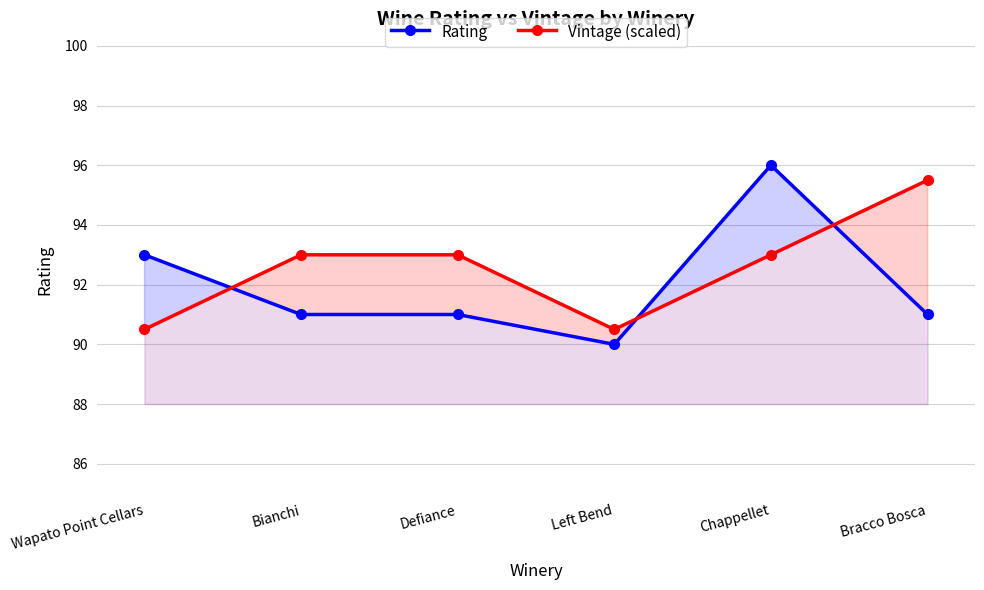

In Rating, how many points are higher than both neighbors (excluding endpoints)?

1